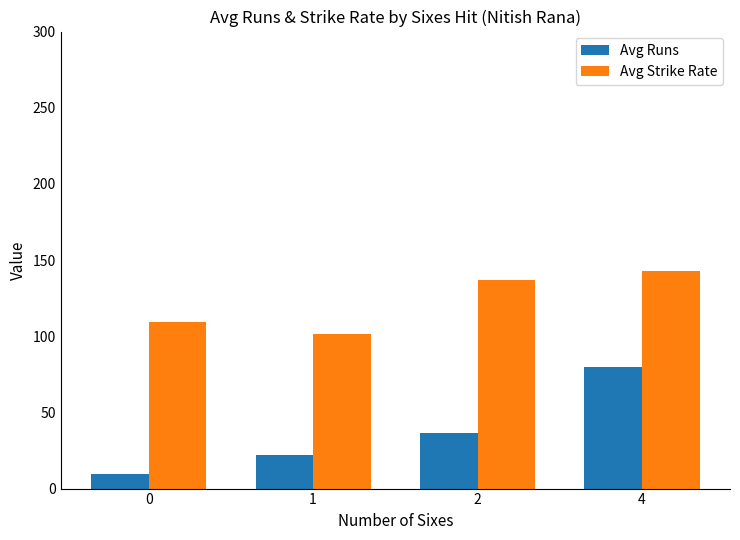

At which label does Avg Runs first exceed 36?

2